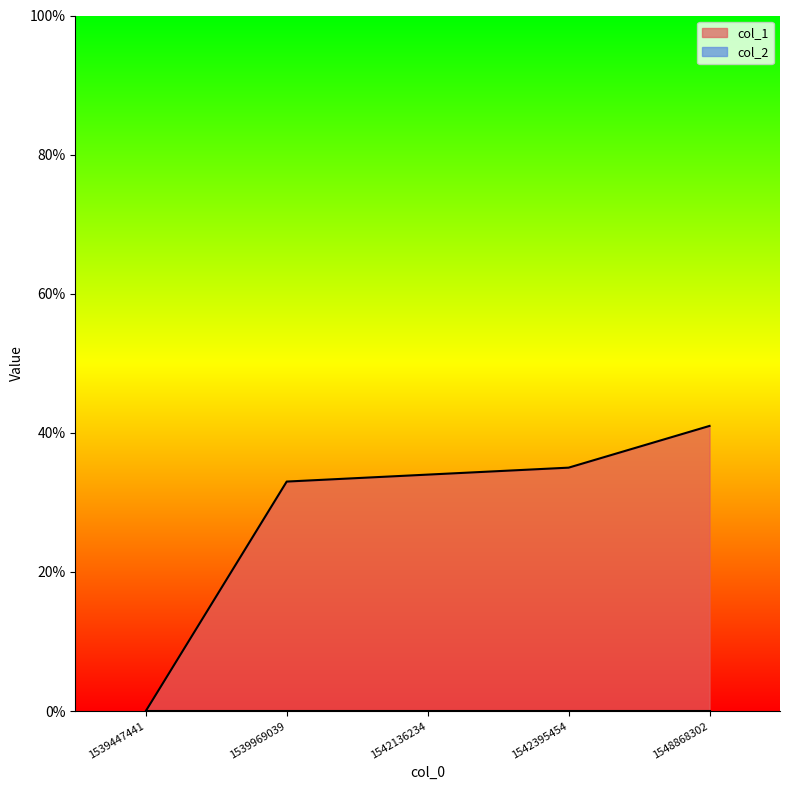

True or false: the data shows 33 at 1539969039.

True